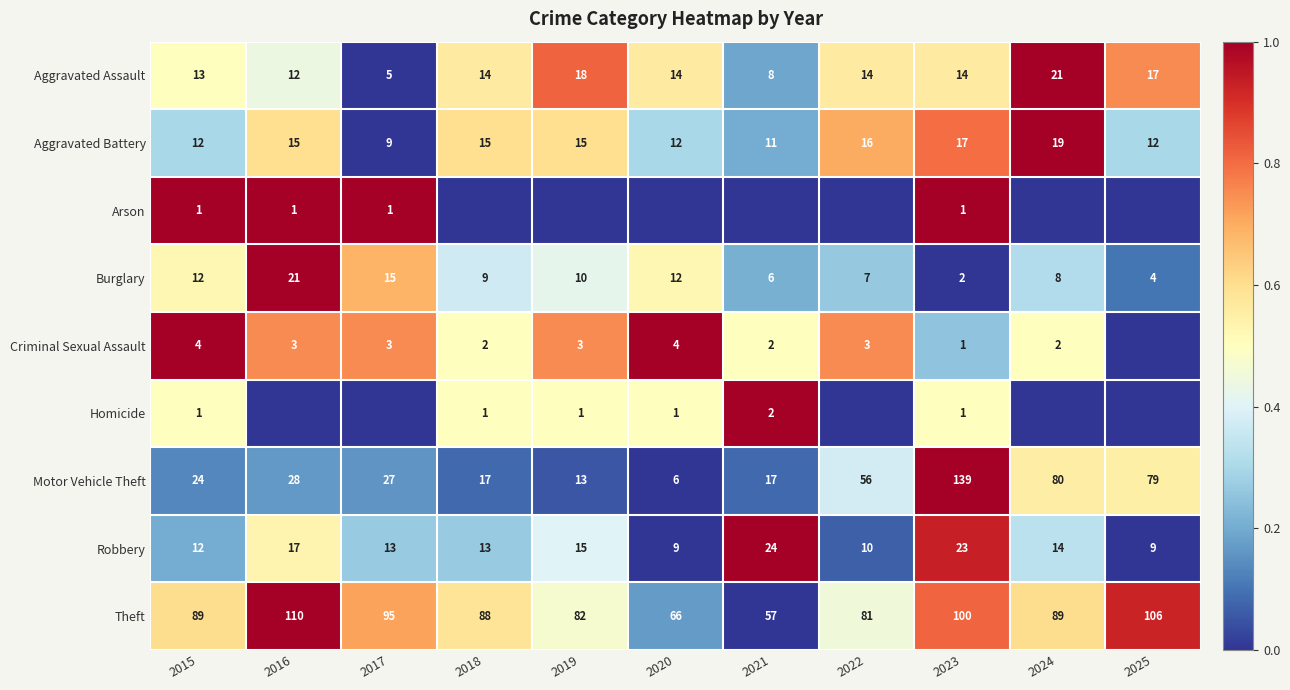

What is the difference between the second highest and minimum values in the Motor Vehicle Theft series?

74